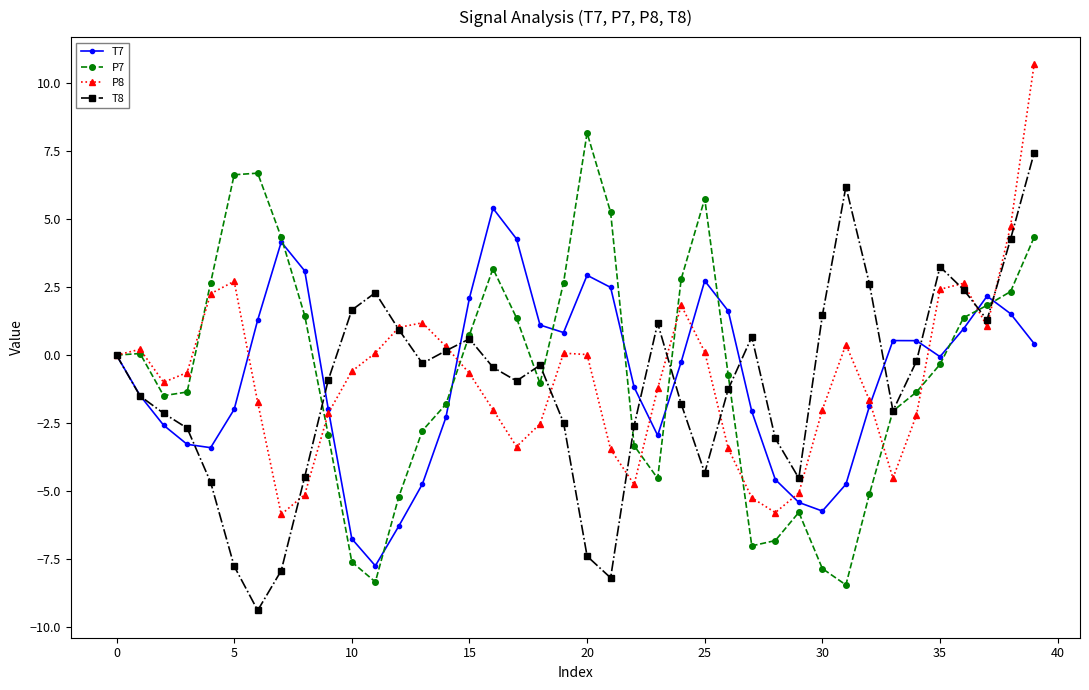

What is the value of the T8 point at the 10th from the left?

-0.9